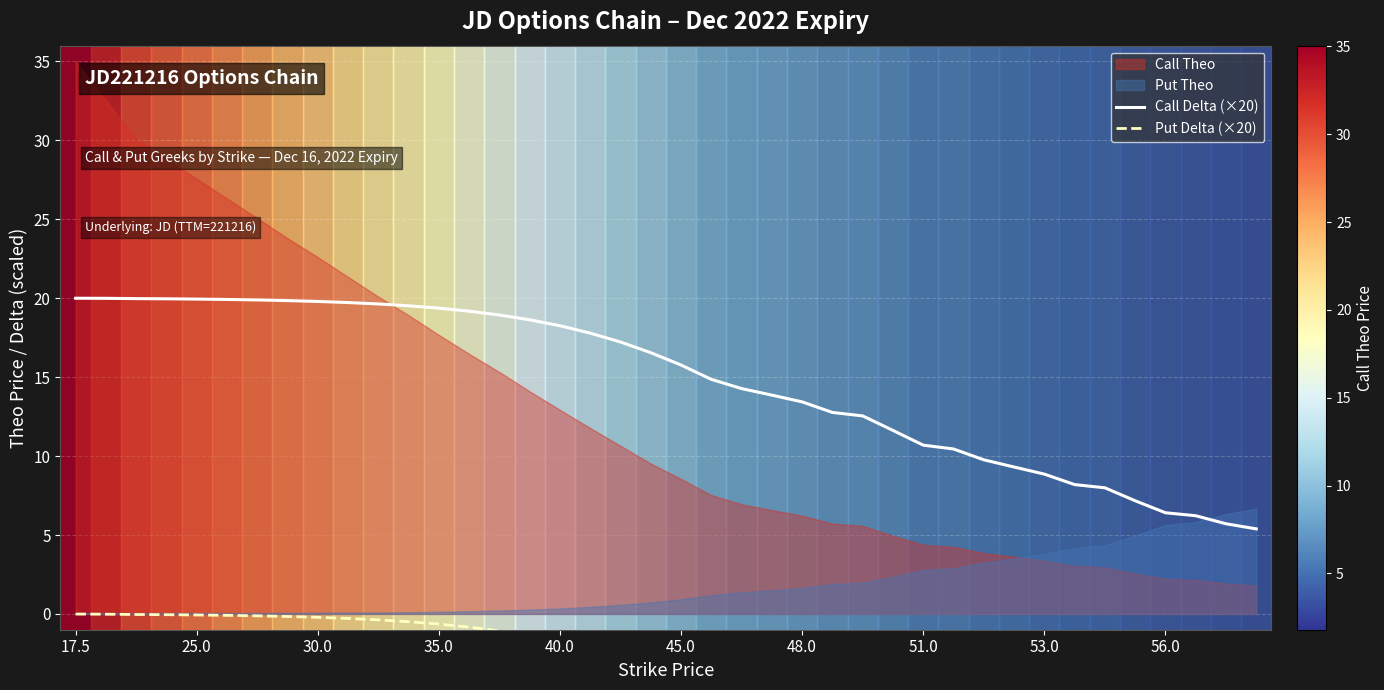

The Call Delta (×20) series shows 18.4 at 48.0. True or false?

False